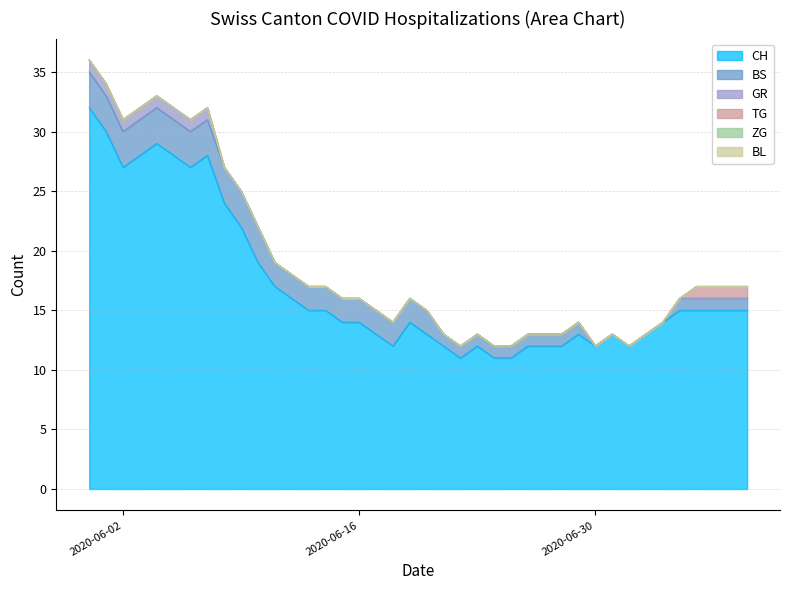

What is the total value across all series at 33?

13